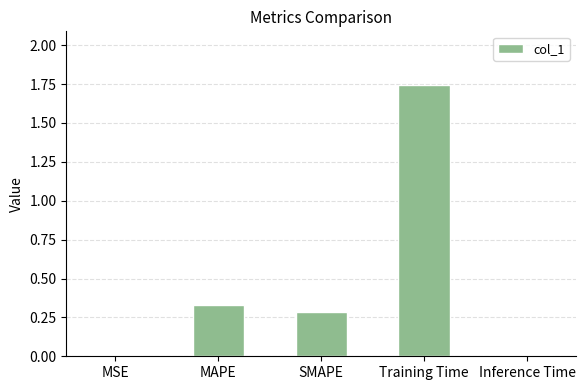

At which category does the chart reach its peak across all series?

Training Time